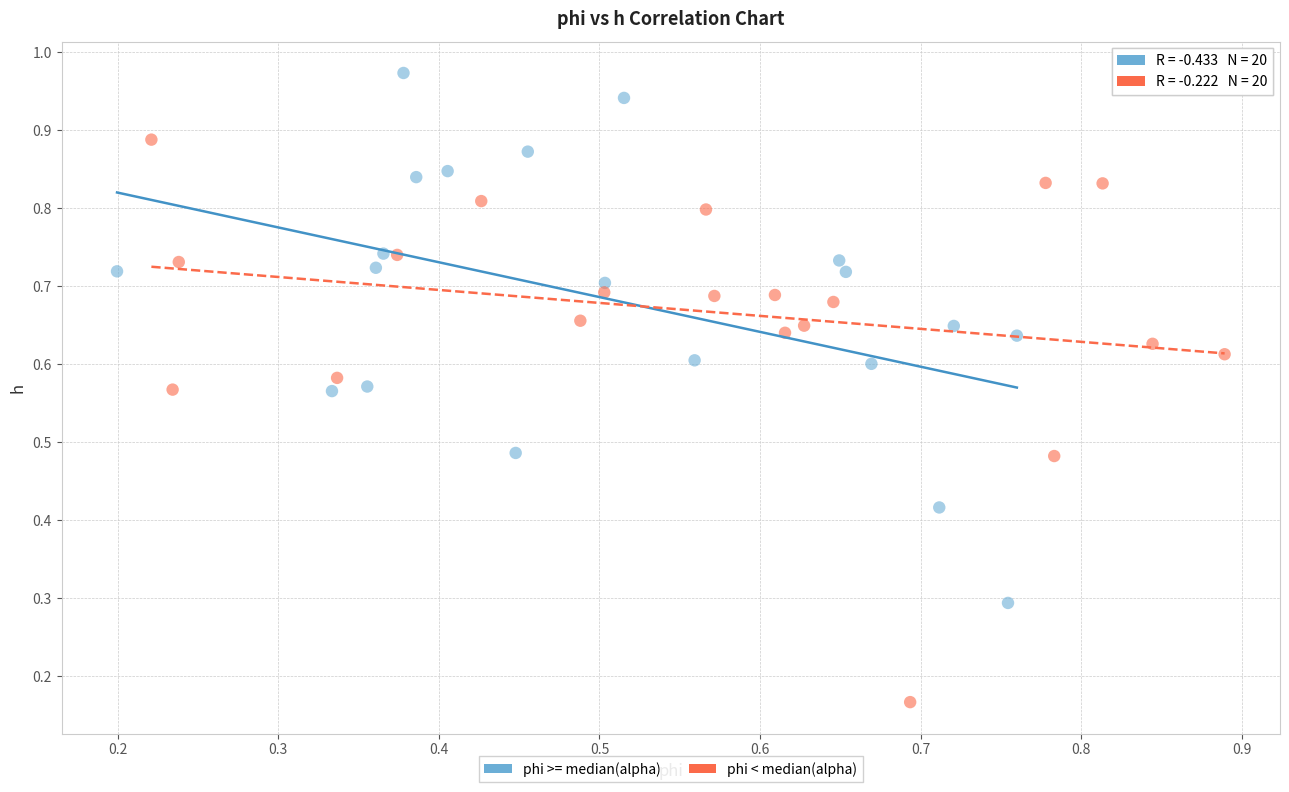

Which series contains the highest Y value?

phi >= median(alpha)